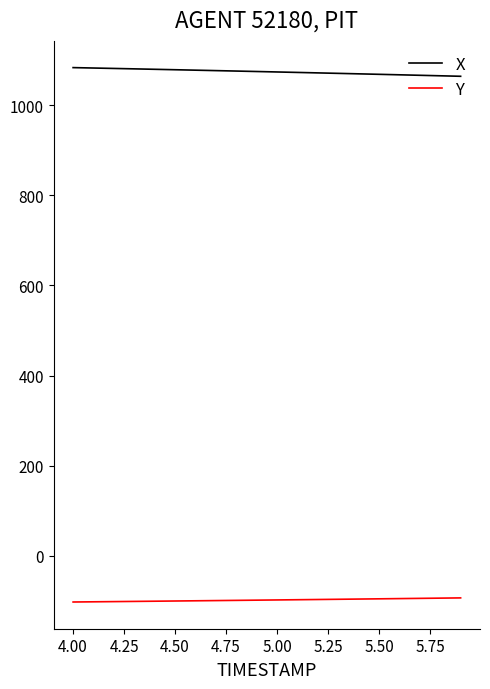

Which series has the largest total across all categories?

X